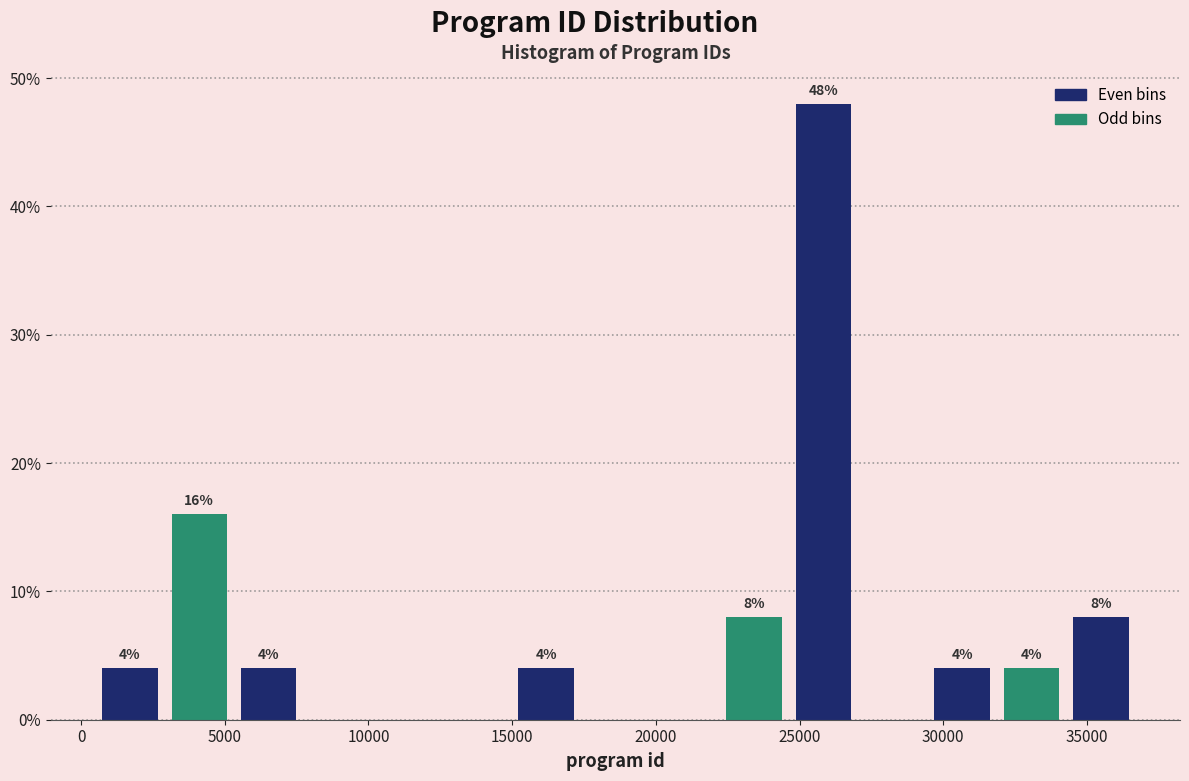

Which range on the x-axis has the tallest bar?

24500 to 27000